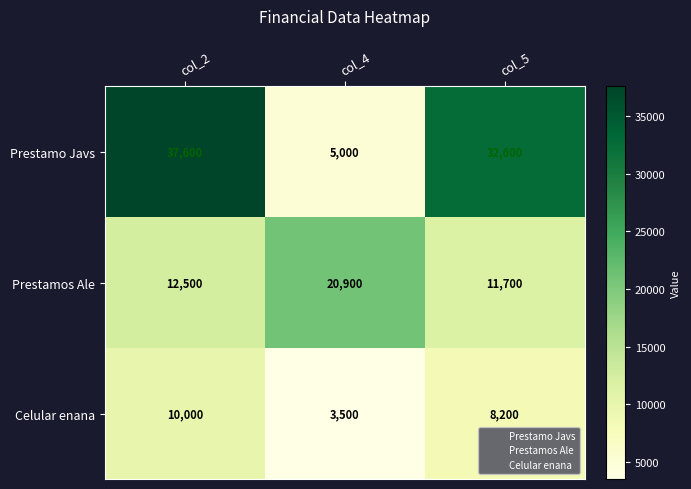

What is the difference between the Prestamo Javs values at col_5 and col_4?

27600